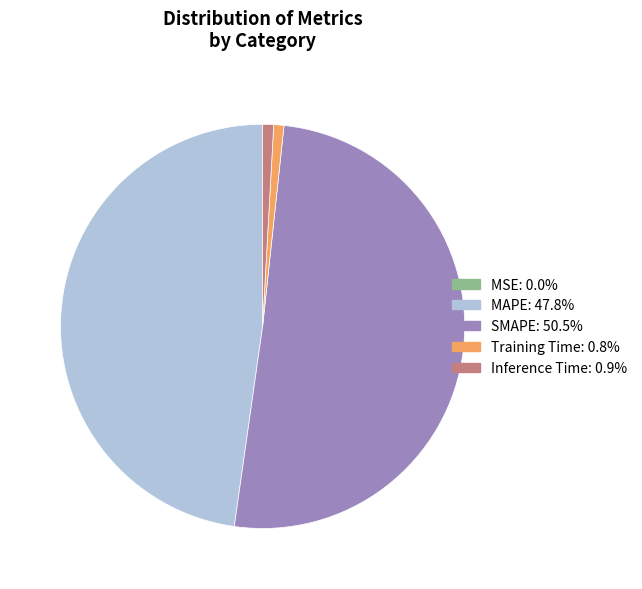

What is the majority slice?

SMAPE